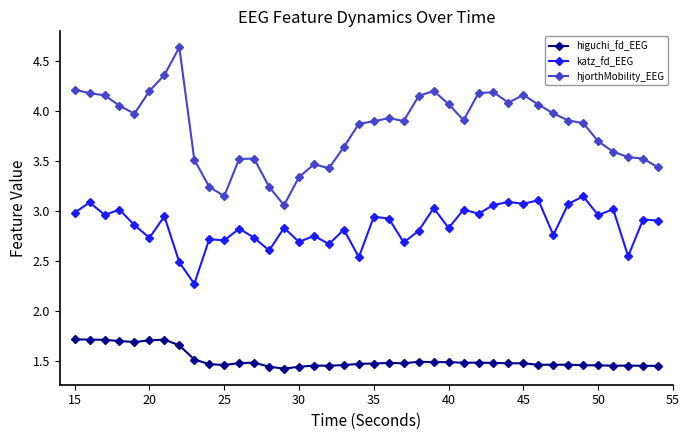

True or false: katz_fd_EEG and hjorthMobility_EEG intersect in this chart.

False